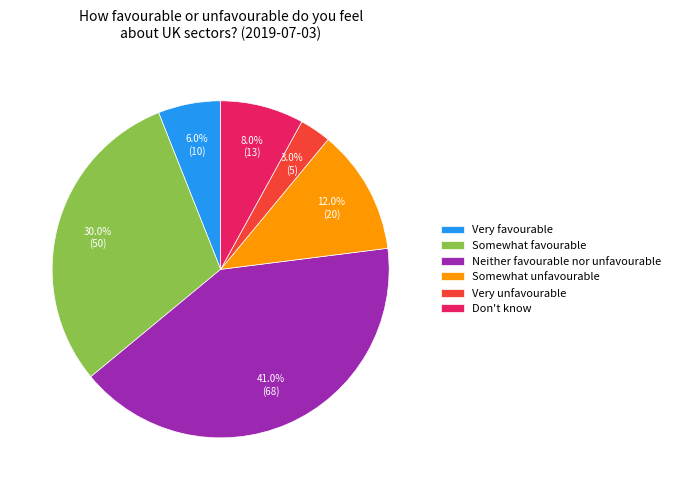

To the nearest percent, what percentage of the pie is Neither favourable nor unfavourable?

41%